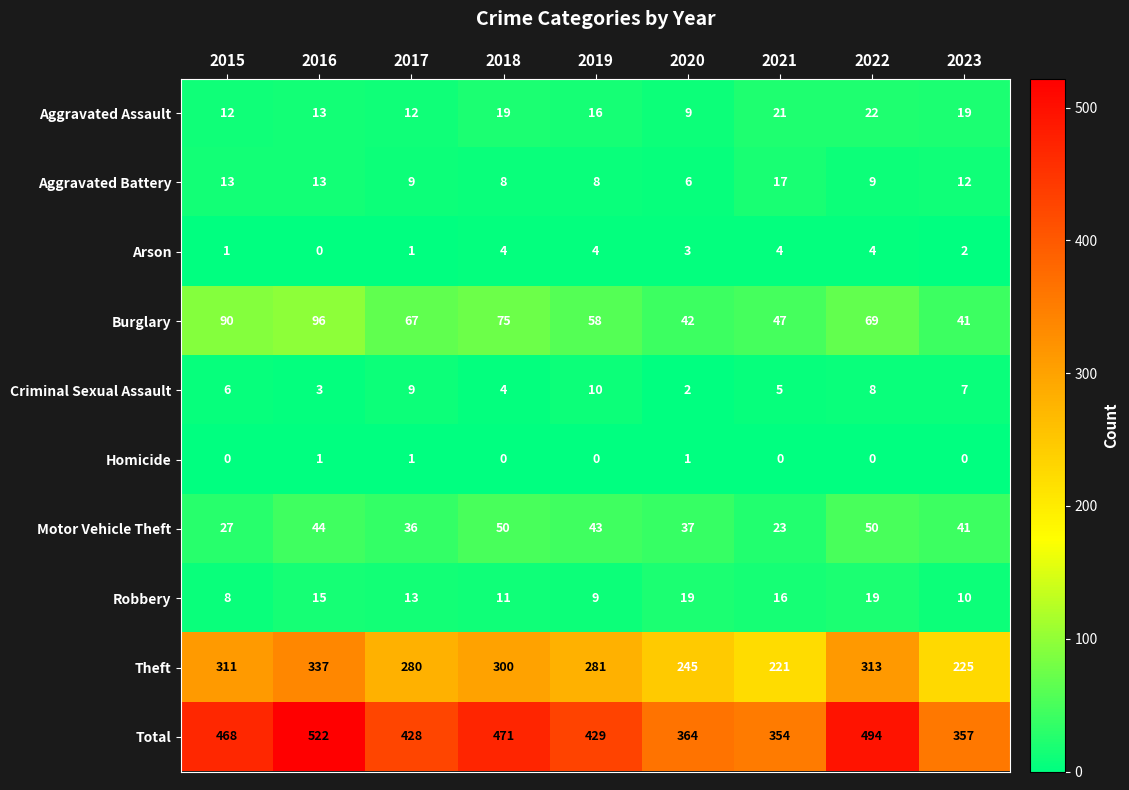

At which label does Aggravated Assault reach its minimum?

2020